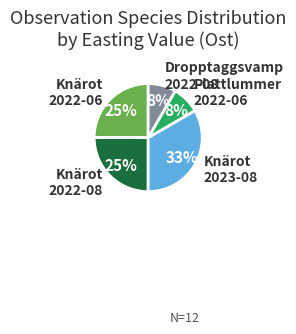

Is it true that Knärot 2022-08 is 15% of the pie?

False